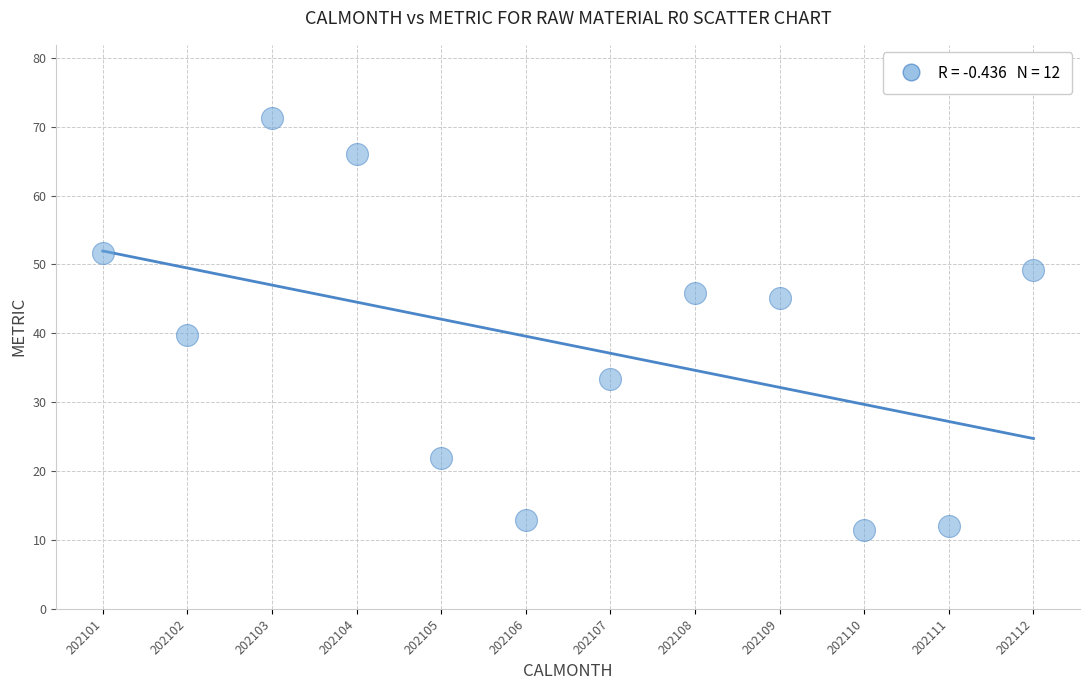

What Y value in the scatter plot is closest to 41?

39.7